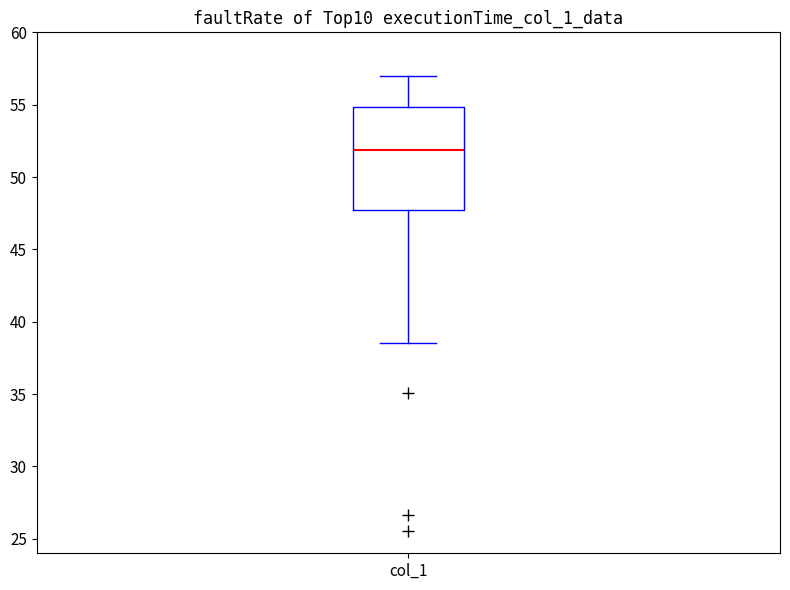

Transcribe this box plot: give where the median line is, the range the box spans, and where the two whiskers end, as read against the y-axis. The values are not printed on the chart, so give them approximately, as read against the axis.

median 52.0, box 47.5 to 55.0, whiskers 38.5 to 57.0